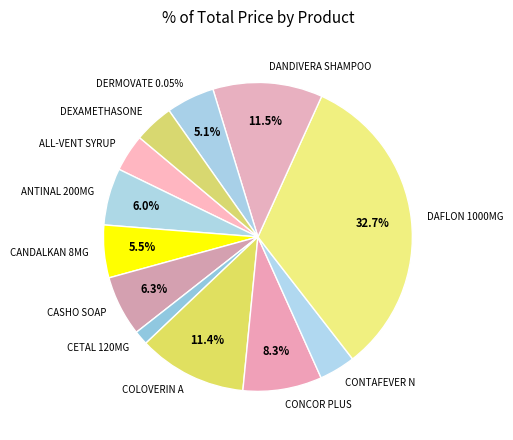

What percentage is the DAFLON 1000MG slice, to the nearest percent?

33%